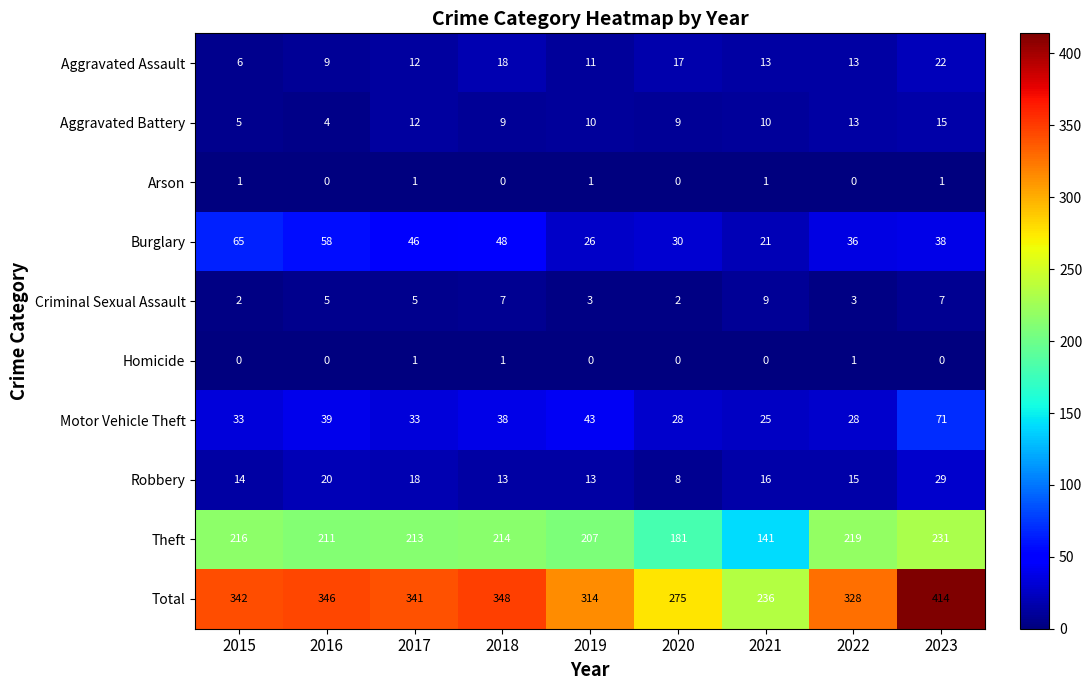

Which series changed the most between 2019 and 2021?

Total